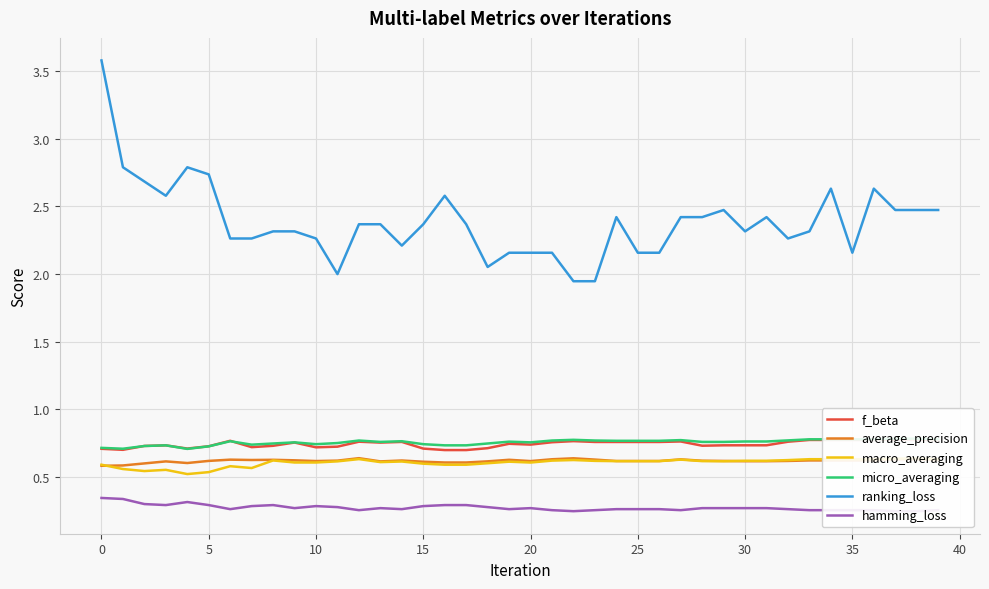

What is the difference between the ranking_loss values at 10 and 5?

0.5